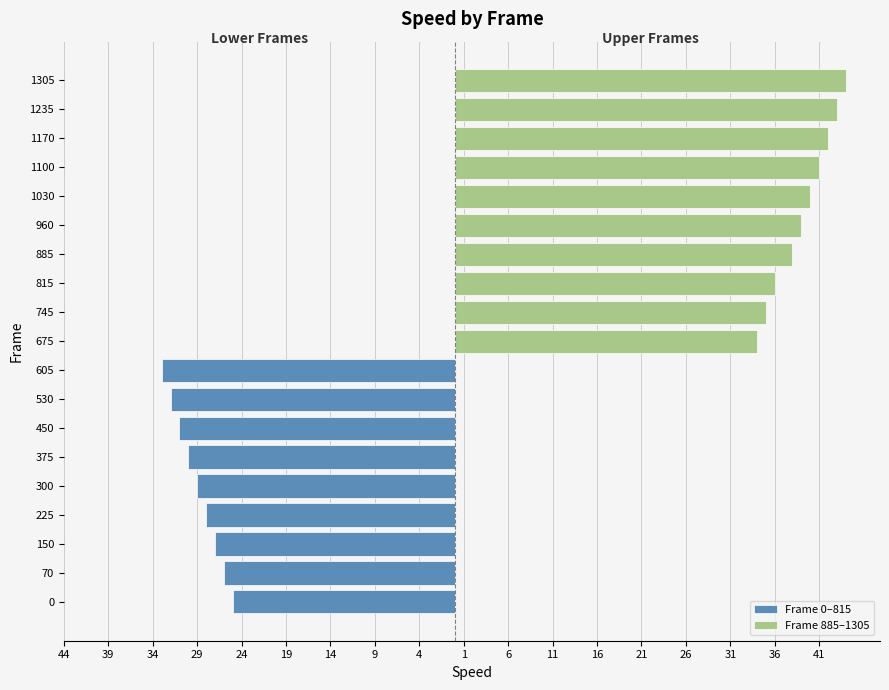

Is it true that Frame 885–1305 equals 0 at 0?

True